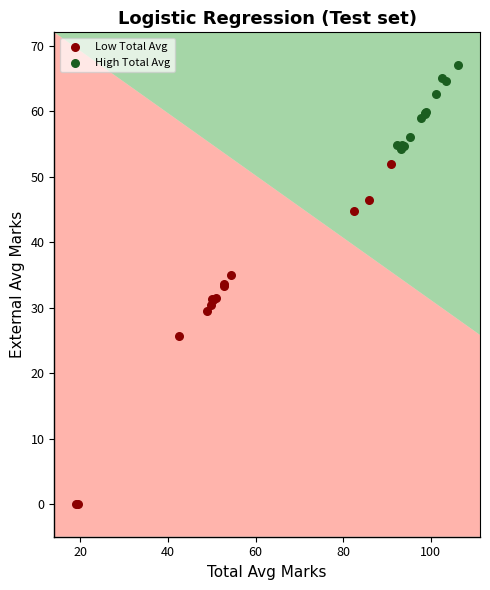

Which series reaches the maximum Y coordinate?

High Total Avg